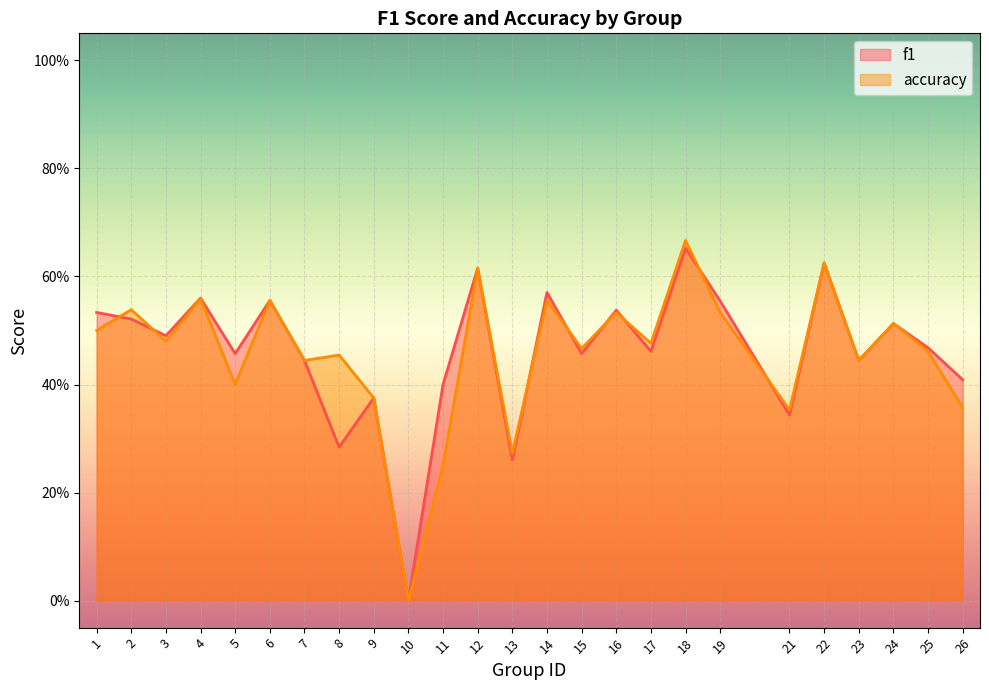

What is the sum of the accuracy values at 17 and 19?

1.0